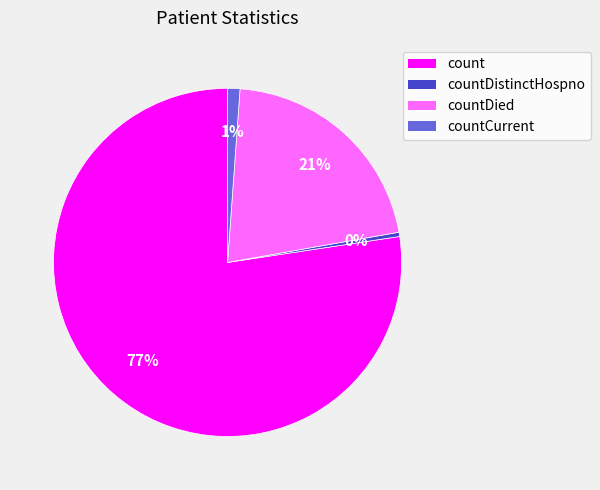

Do countCurrent and count together represent more than half of the pie?

Yes